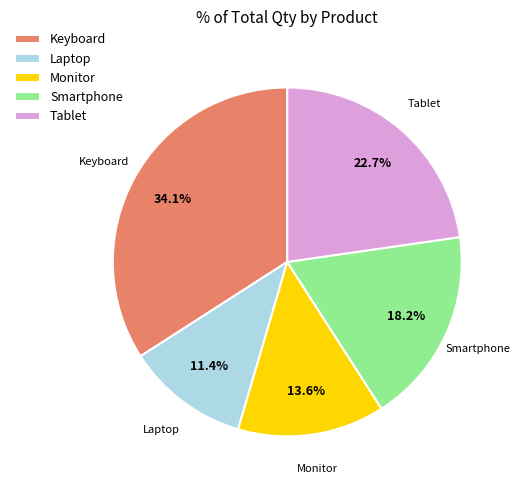

Count the number of slices in the pie.

5